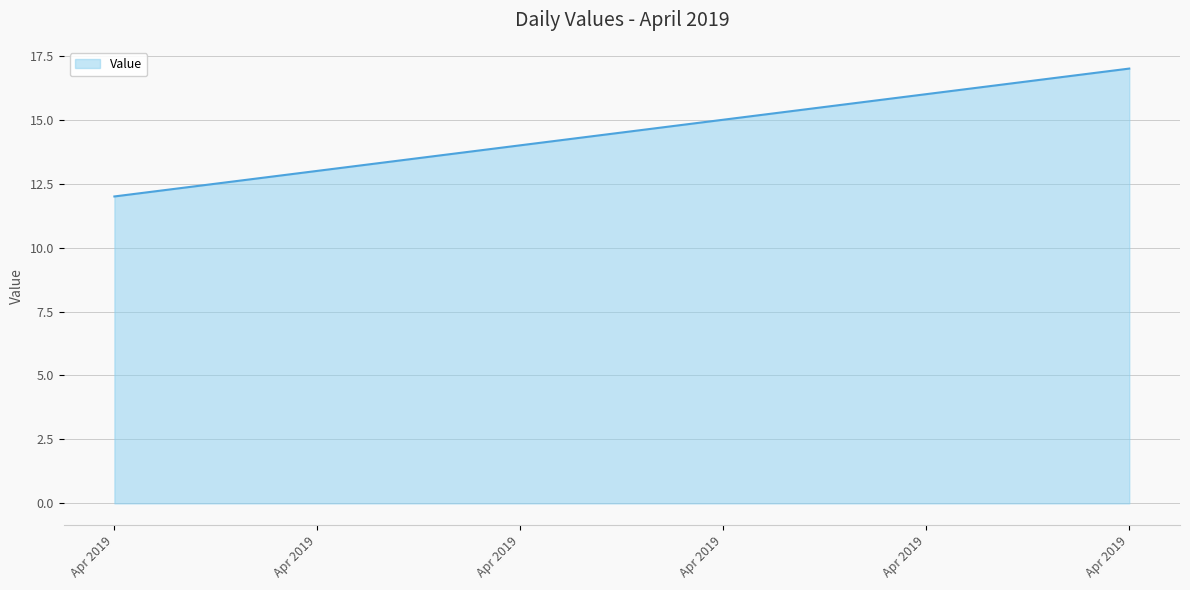

Does the chart display data point markers on the line(s)?

No